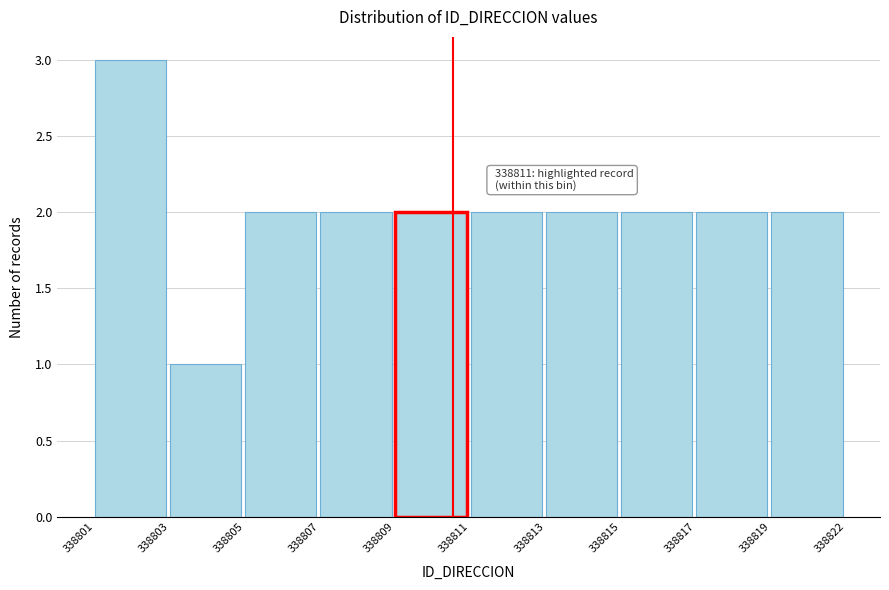

Reading left to right, what are all the values shown in this chart?

3	1	2	2	2	2	2	2	2	2